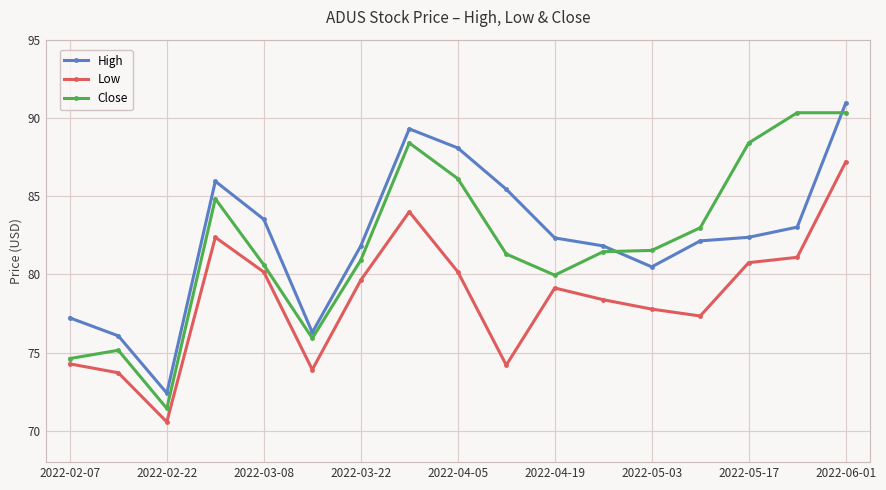

Which series has the widest spread of values?

Close